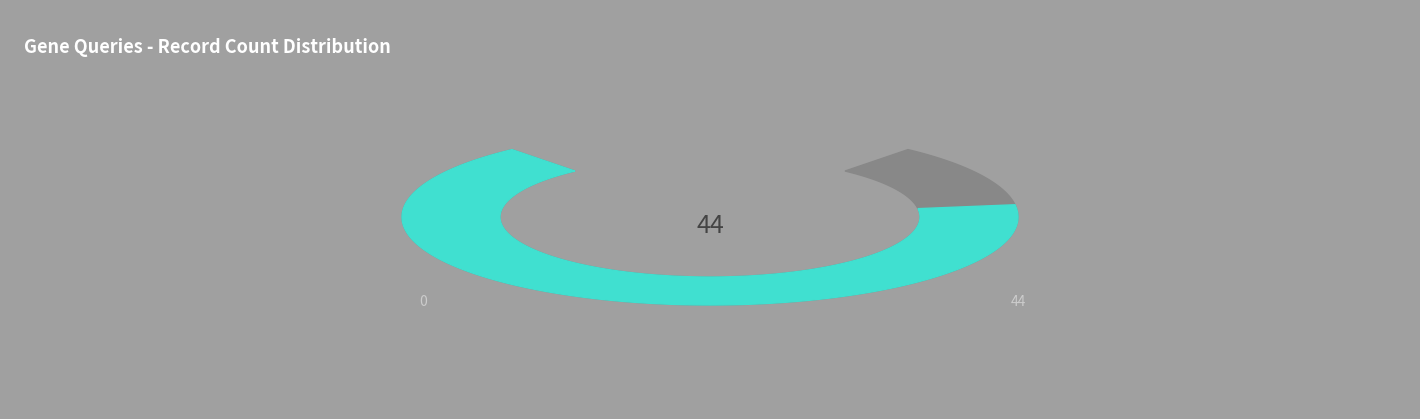

How much of the chart is everything except PA14_09450?

83.3%